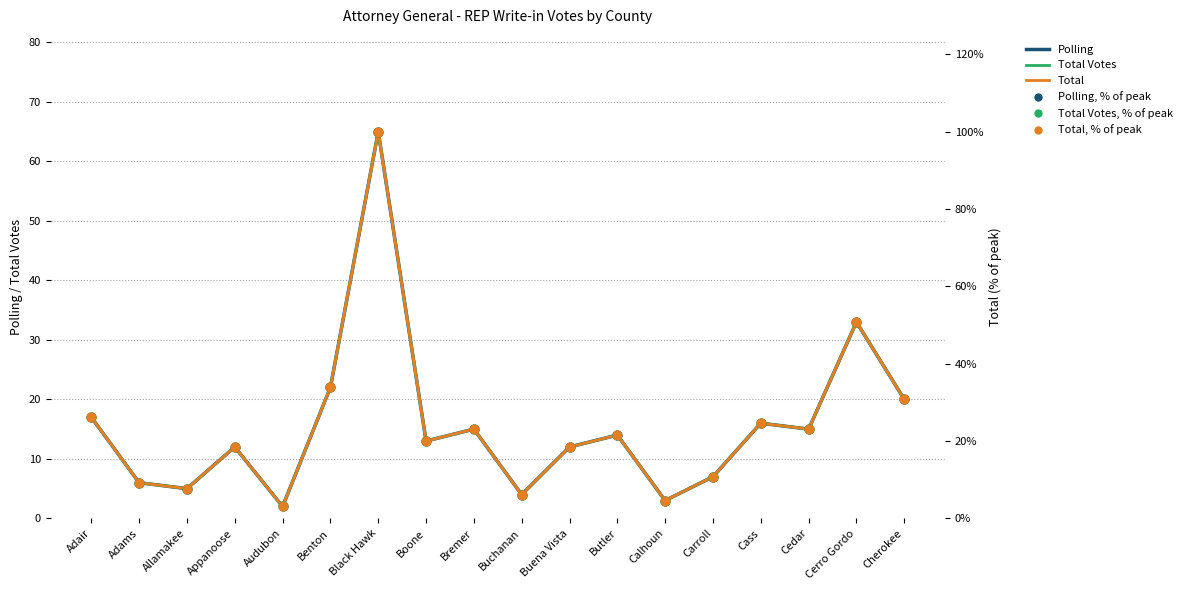

What is the total value across all series at Cass?

121.8